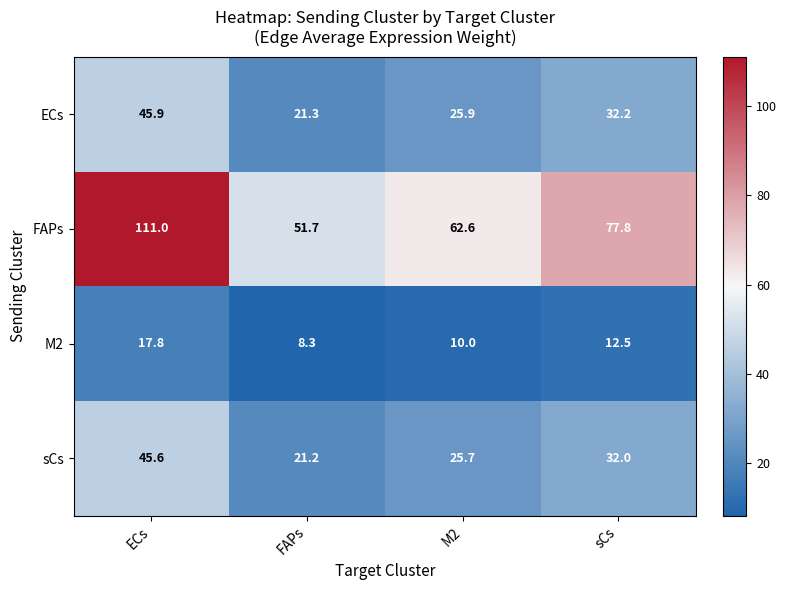

At FAPs, list the series in order from largest to smallest.

FAPs, ECs, sCs, M2